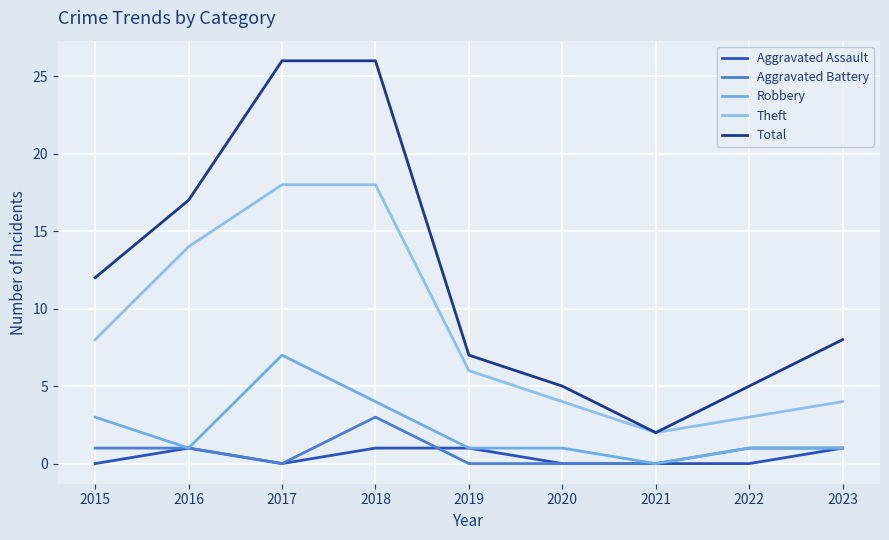

Where is the first local minimum for Theft?

2021